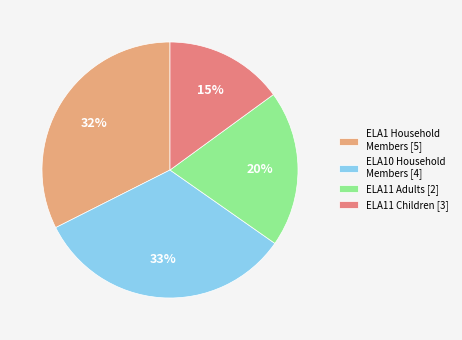

Which category has the smallest portion of the pie?

ELA11 Children [3]